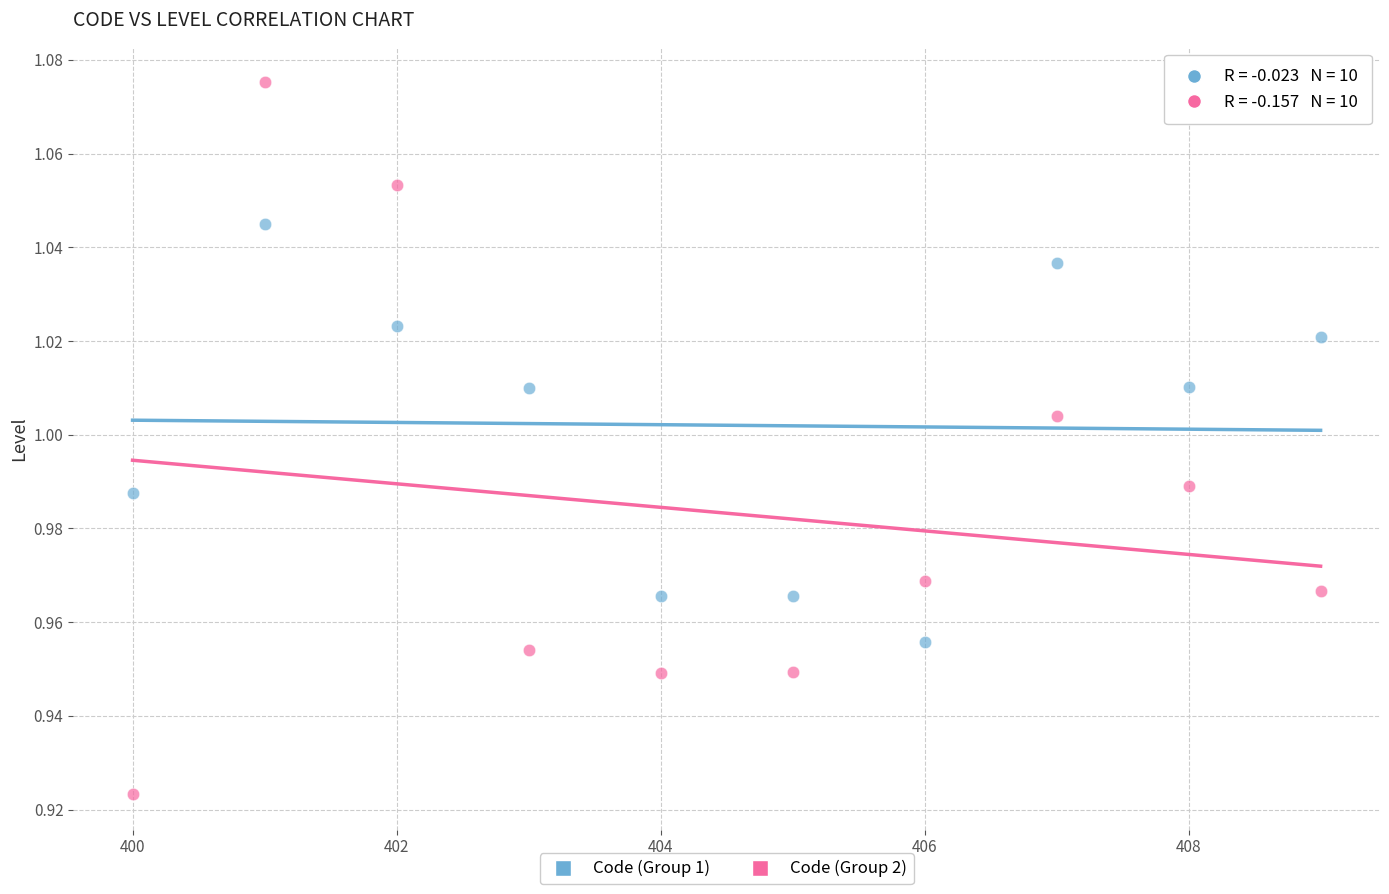

Which series reaches the minimum Y coordinate?

Code (Group 2)